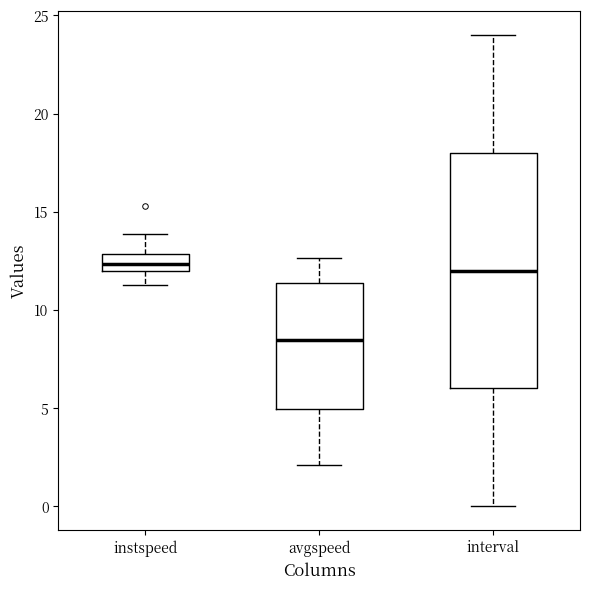

Where does the lower whisker of the box for avgspeed end on the y-axis? The values are not printed on the chart, so give them approximately, as read against the axis.

2.0